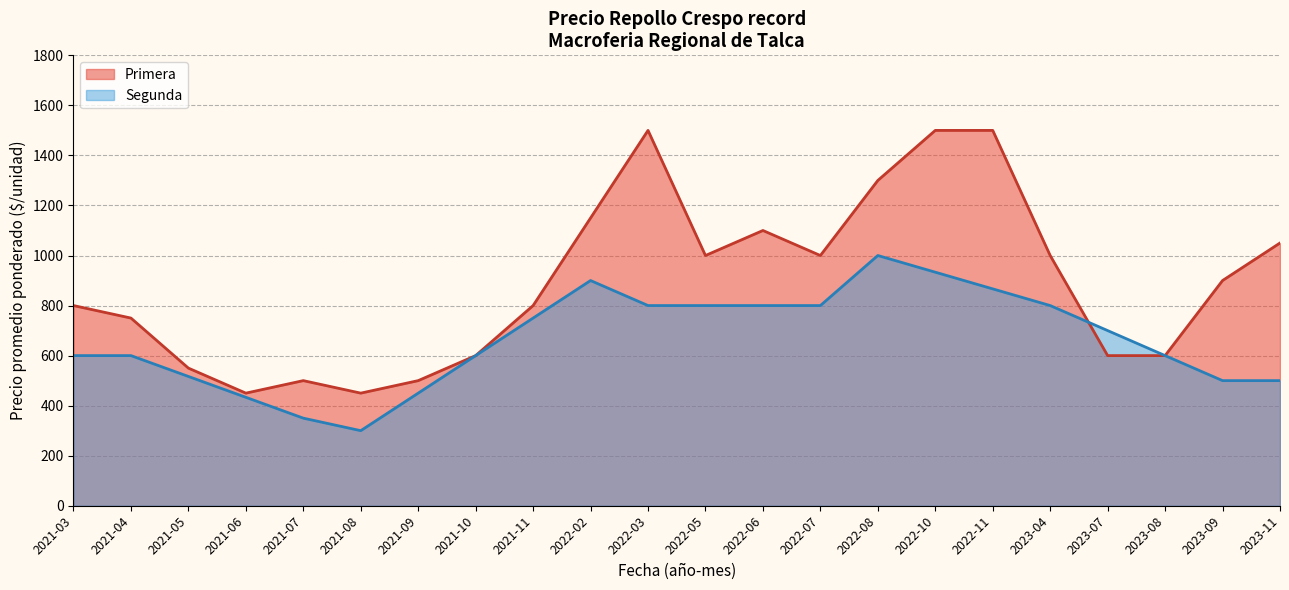

What is the total value across all series at 2022-03?

2300.0